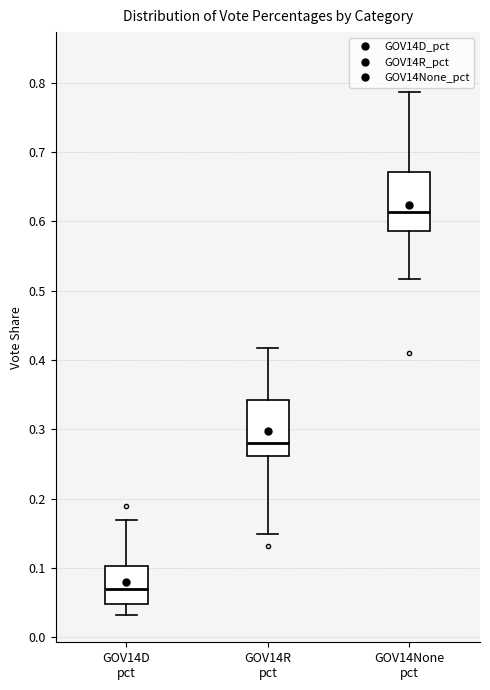

Where does the median line of the box for GOV14R pct sit on the y-axis? The values are not printed on the chart, so give them approximately, as read against the axis.

0.28